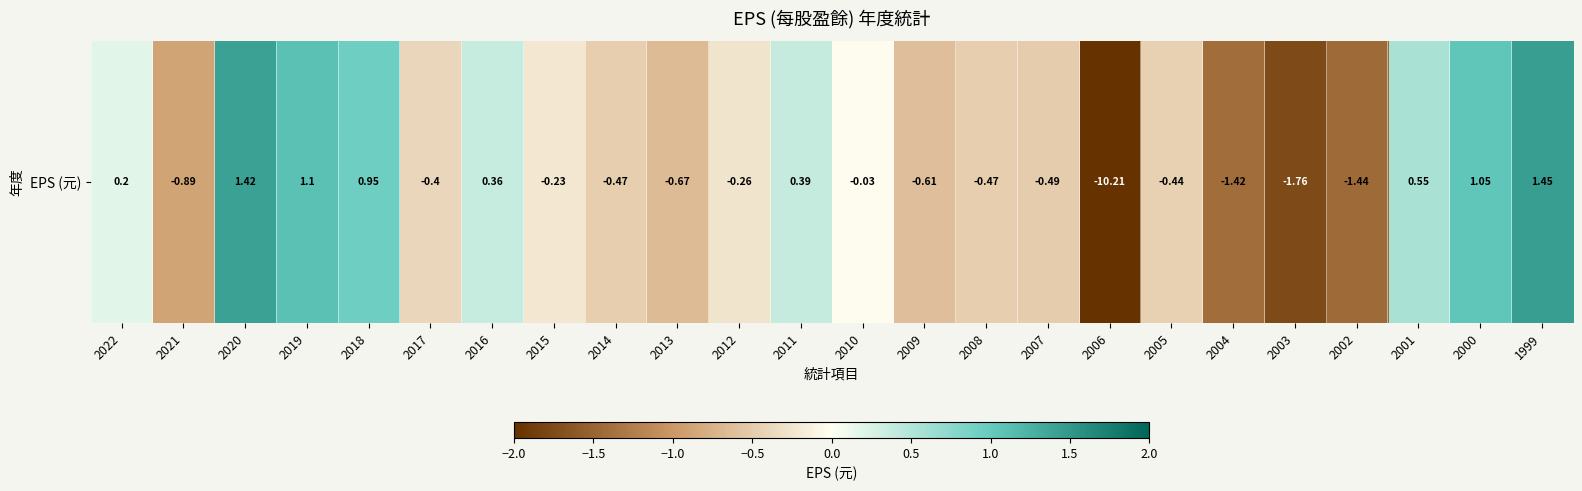

Which has a higher value, 2018 or 2001?

2018